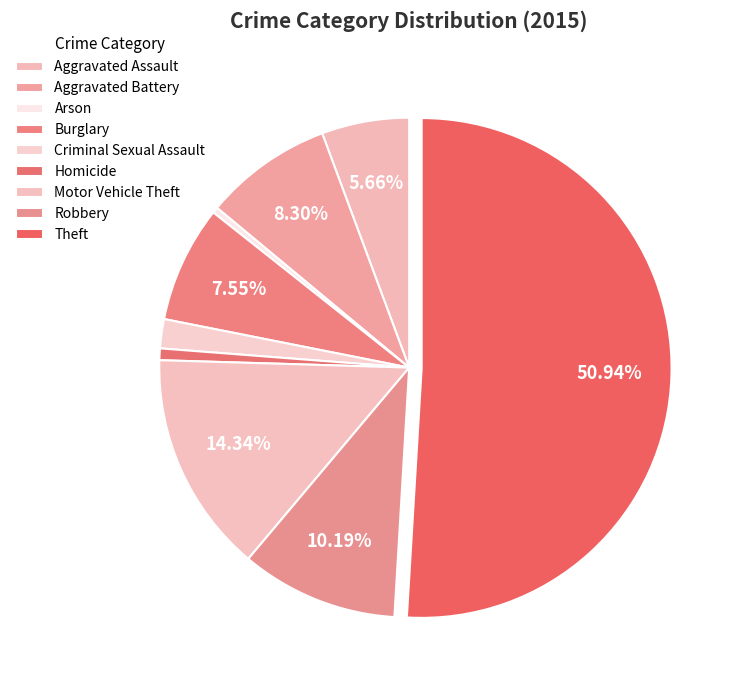

Does Theft represent more than half of the total?

Yes